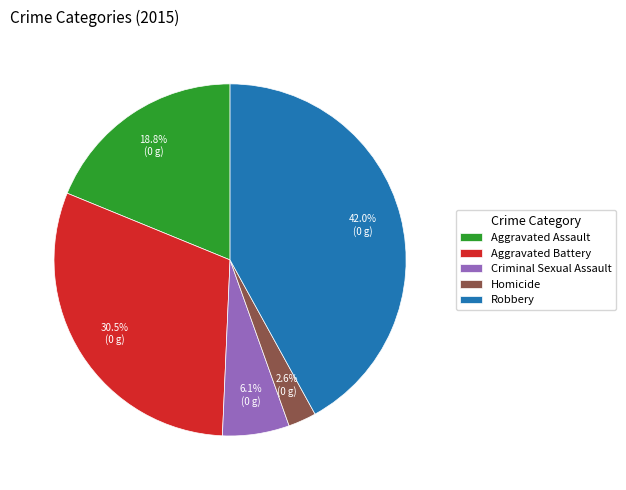

To the nearest percent, what is the average slice percentage?

20%